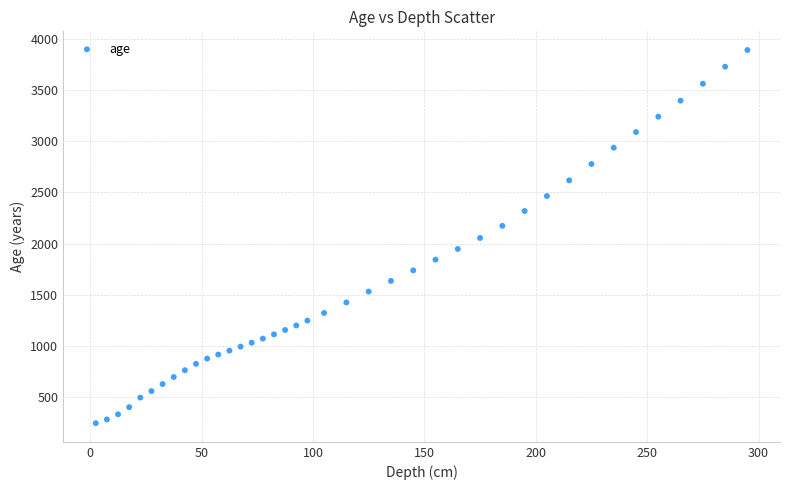

What is the range of Y values (max minus min)?

3650.2